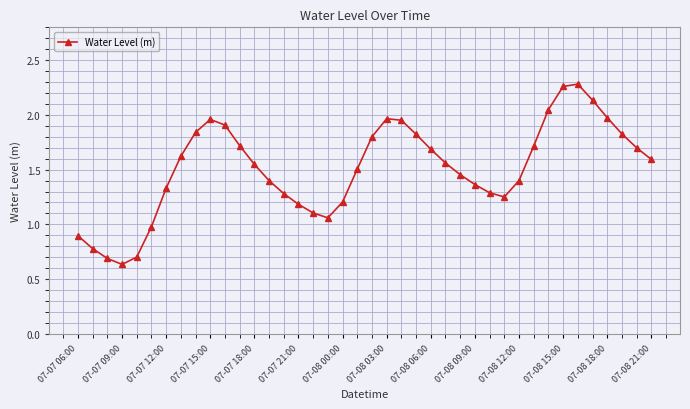

How many points are lower than both their immediate neighbors (excluding endpoints)?

3